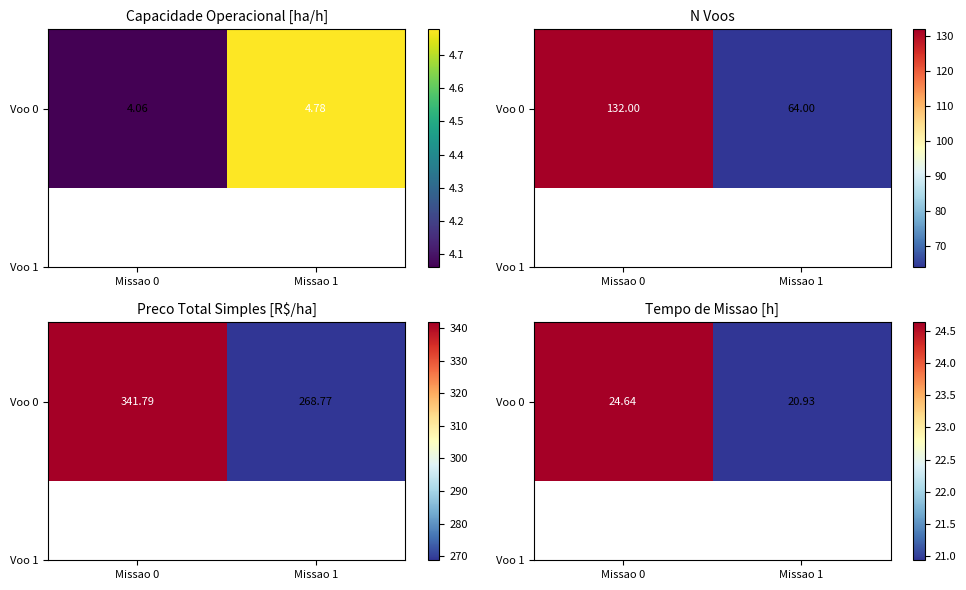

List the labels in order of value, largest first.

Missao 0, Missao 1